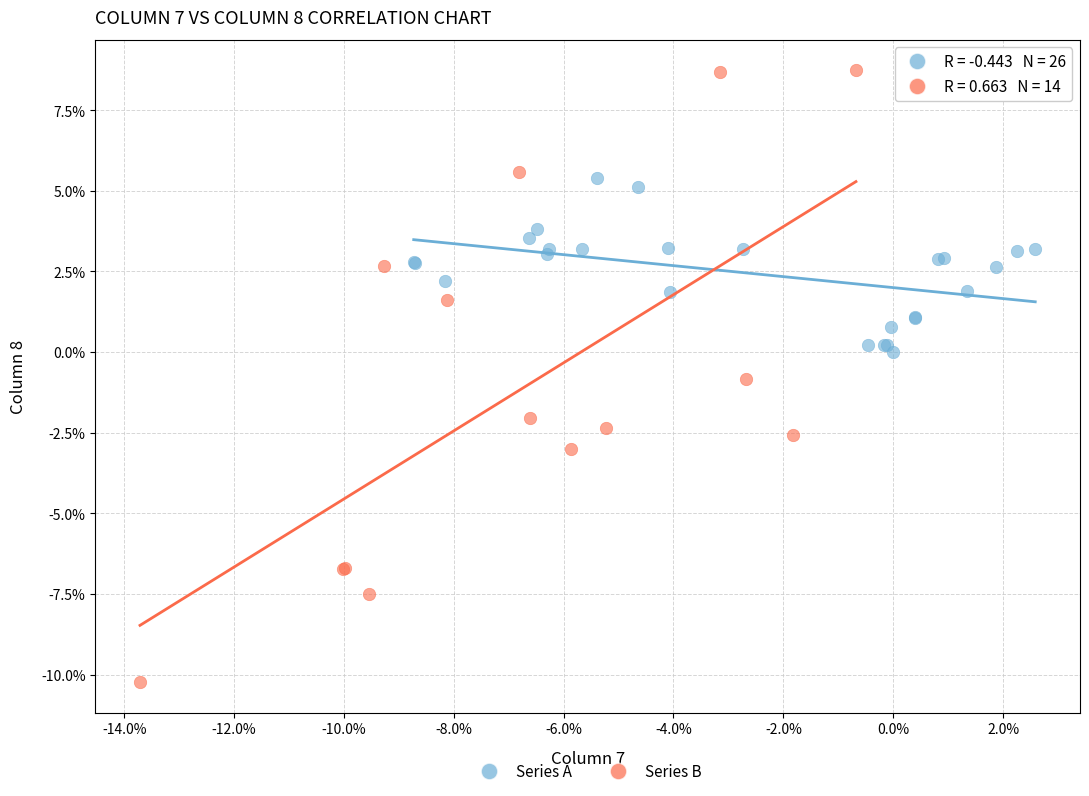

Which series contains the highest Y value?

Series B